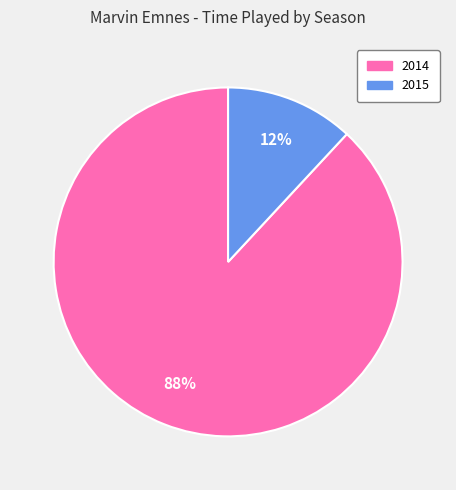

Is there any slice that represents more than half of the pie?

Yes